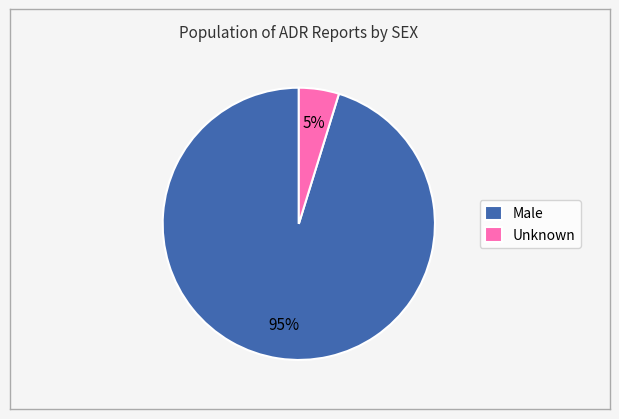

Is there a majority slice in this chart?

Yes